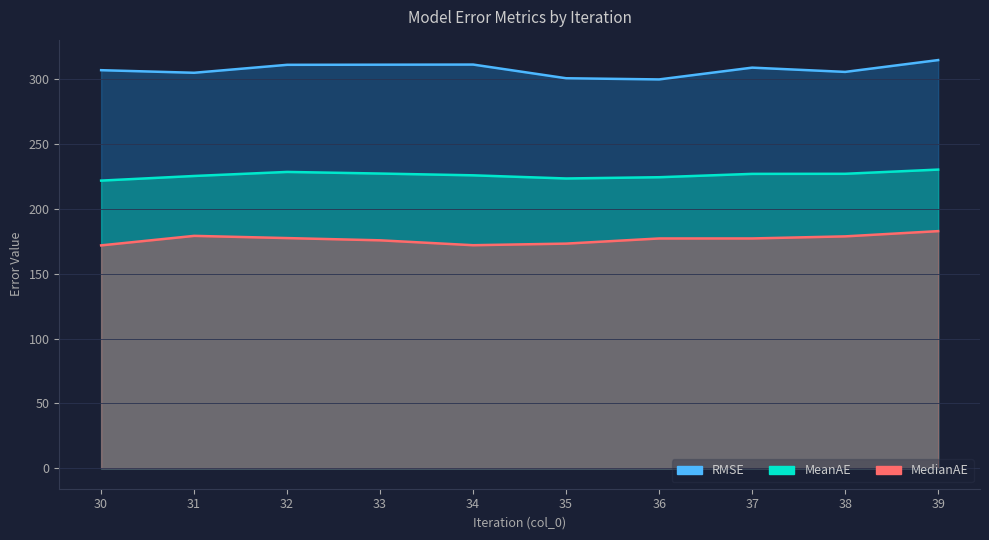

At which label does MedianAE reach its minimum?

30